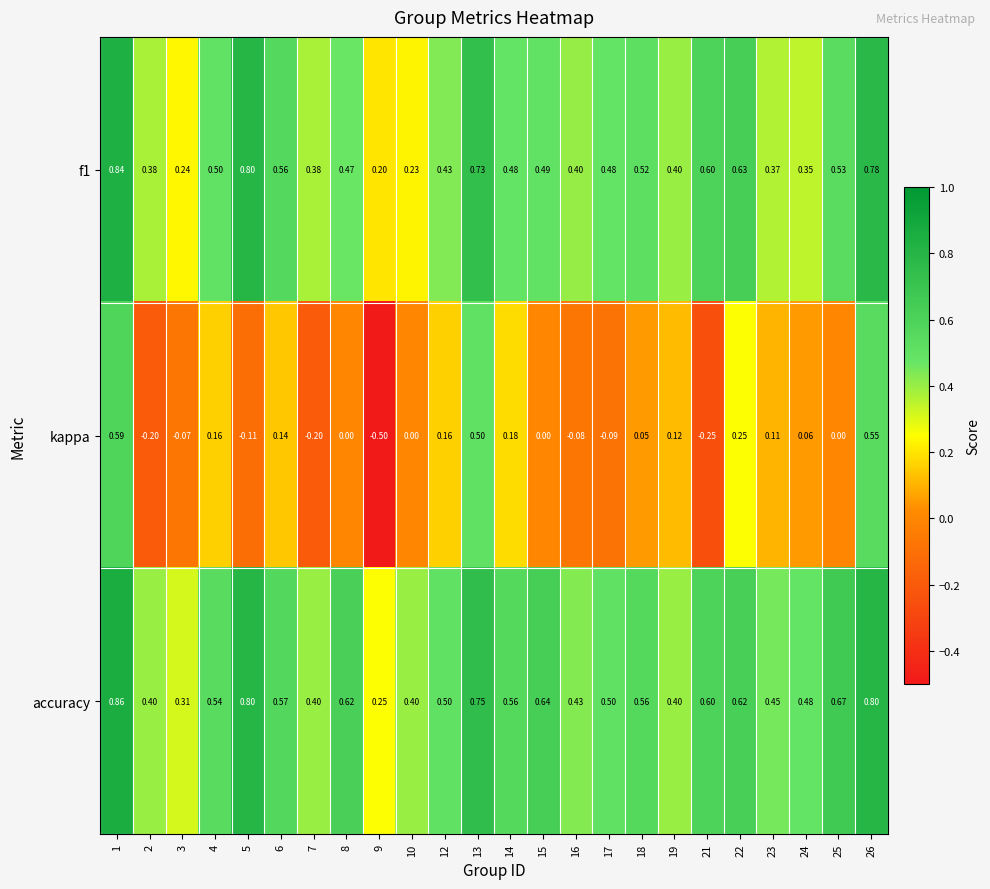

Count the number of data series in this chart.

3